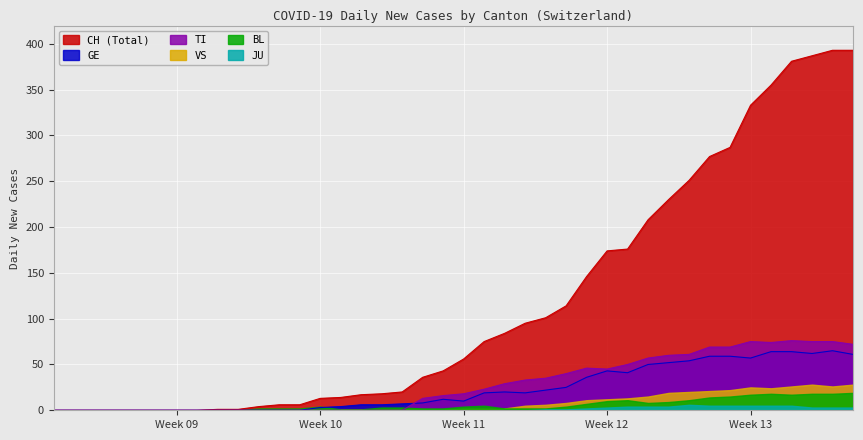

True or false: GE and TI intersect in this chart.

True